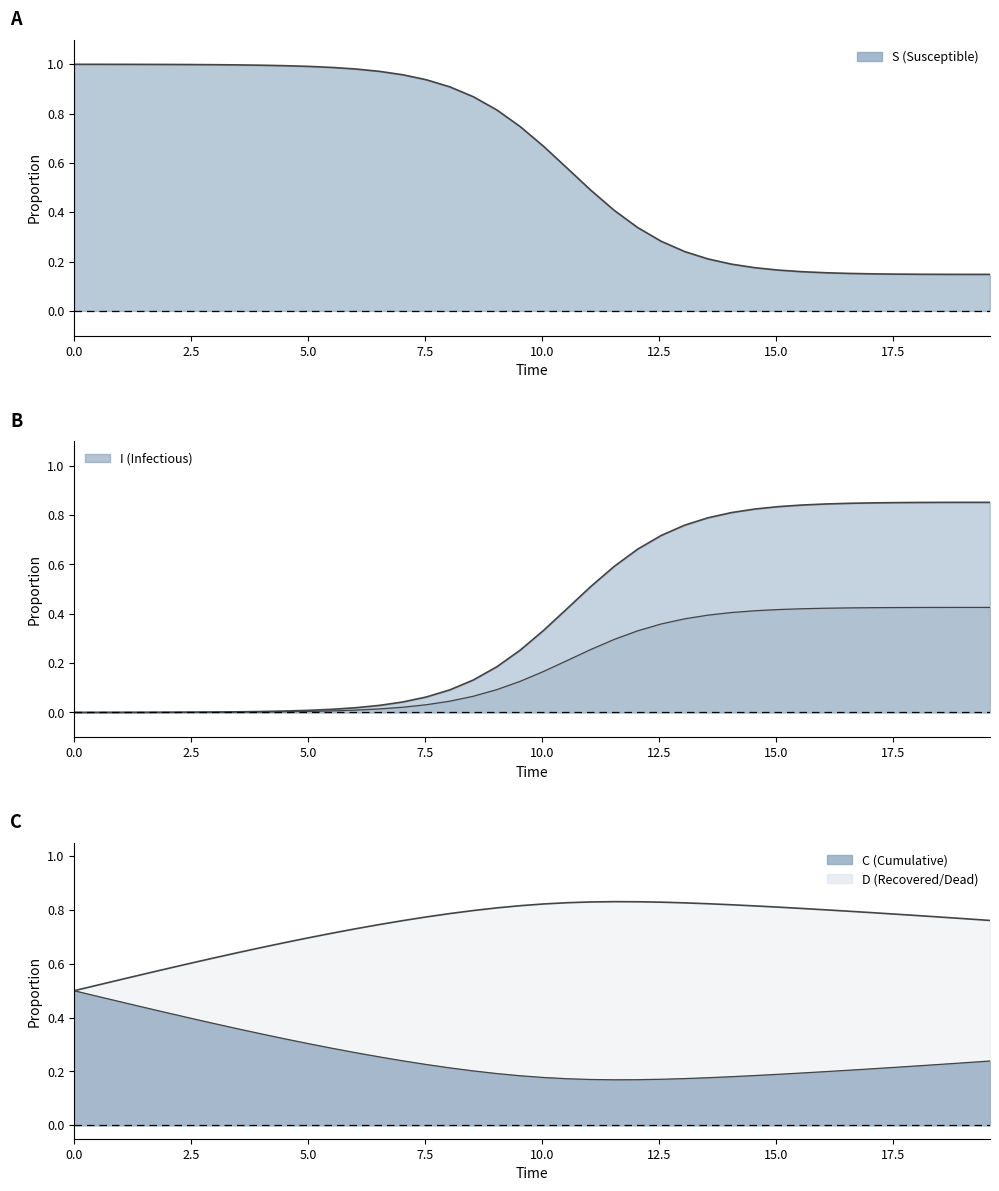

What is the total value across all series at 0.0?

2.0